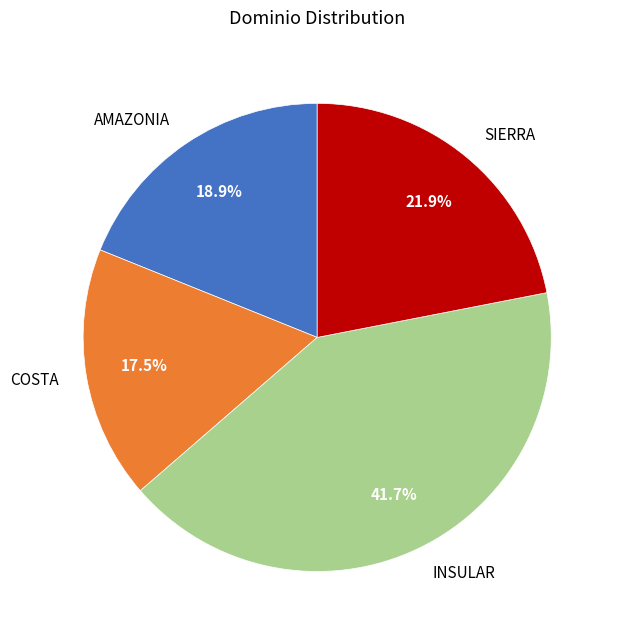

What portion of the pie excludes SIERRA?

78.1%